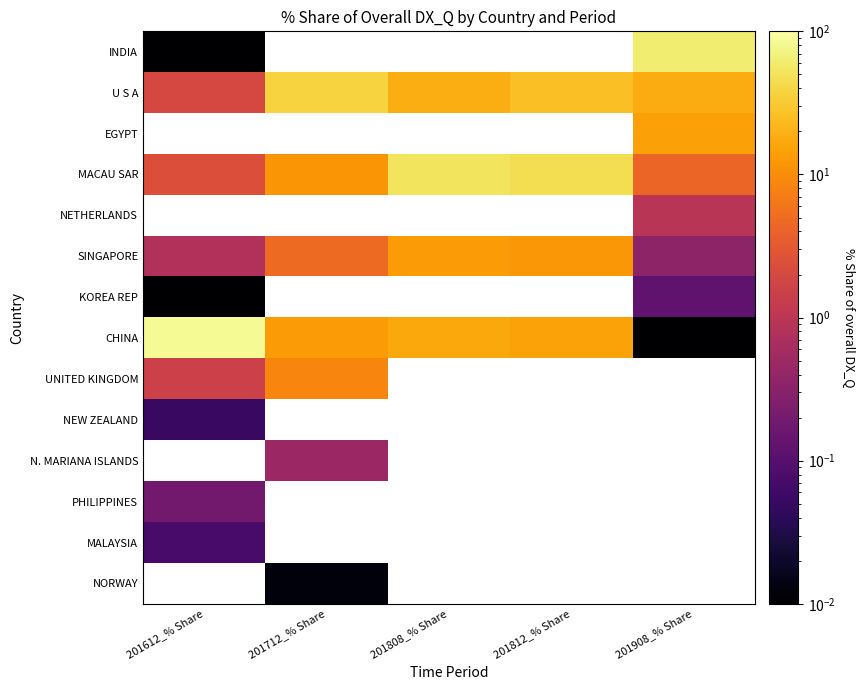

The value of SINGAPORE at 201908_% Share is 0.6. True or false?

False